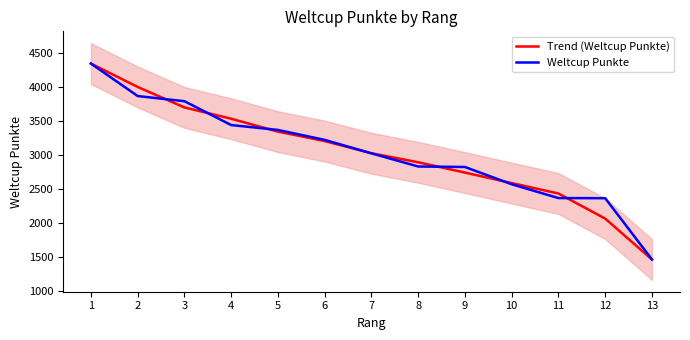

Reading left to right, what are all the values shown in this chart?

Trend (Weltcup Punkte): 4347.0	4003.7	3702.7	3536.7	3347.3	3208.7	3029.7	2897.0	2745.7	2591.0	2438.0	2069.7	1469.0
Weltcup Punkte: 4347.0	3870.0	3794.0	3444.0	3372.0	3226.0	3028.0	2835.0	2828.0	2574.0	2371.0	2369.0	1469.0